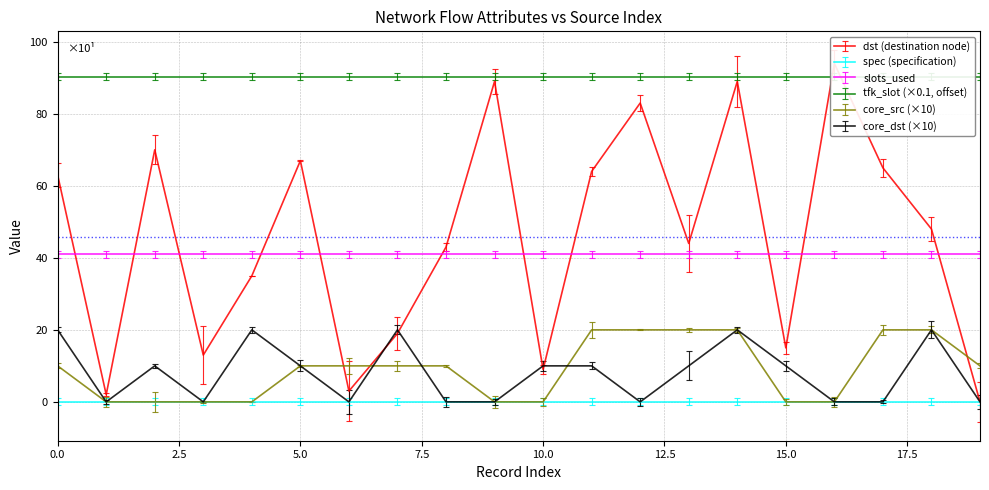

The core_src series shows 2 at 8. True or false?

False